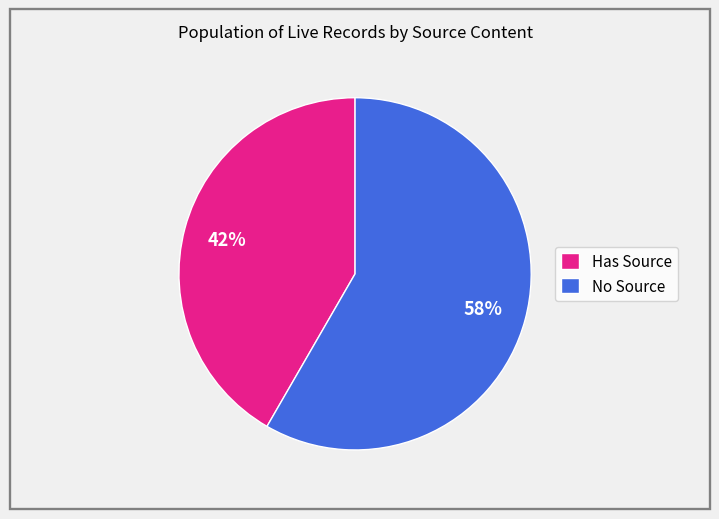

To the nearest percent, what is the average slice percentage?

50%